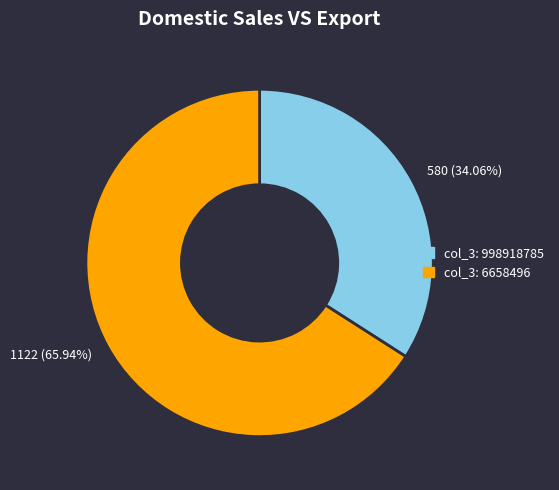

Between col_3: 6658496 and col_3: 998918785, which is larger?

col_3: 6658496